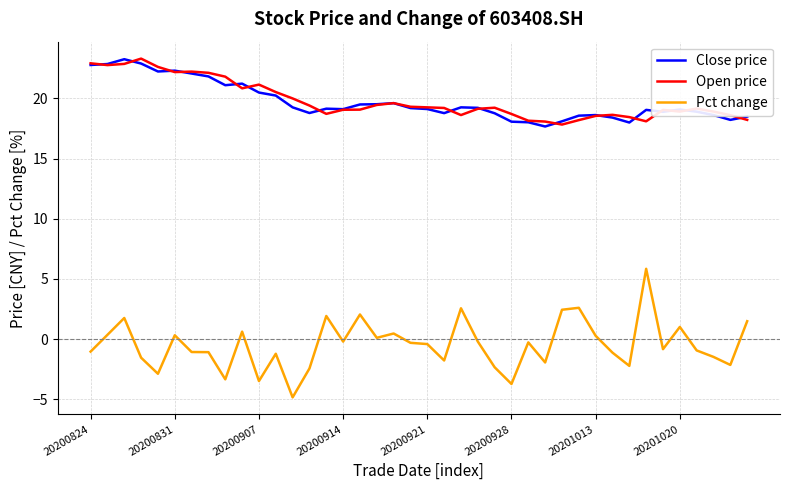

What is the lowest value of the Open price series?

17.8